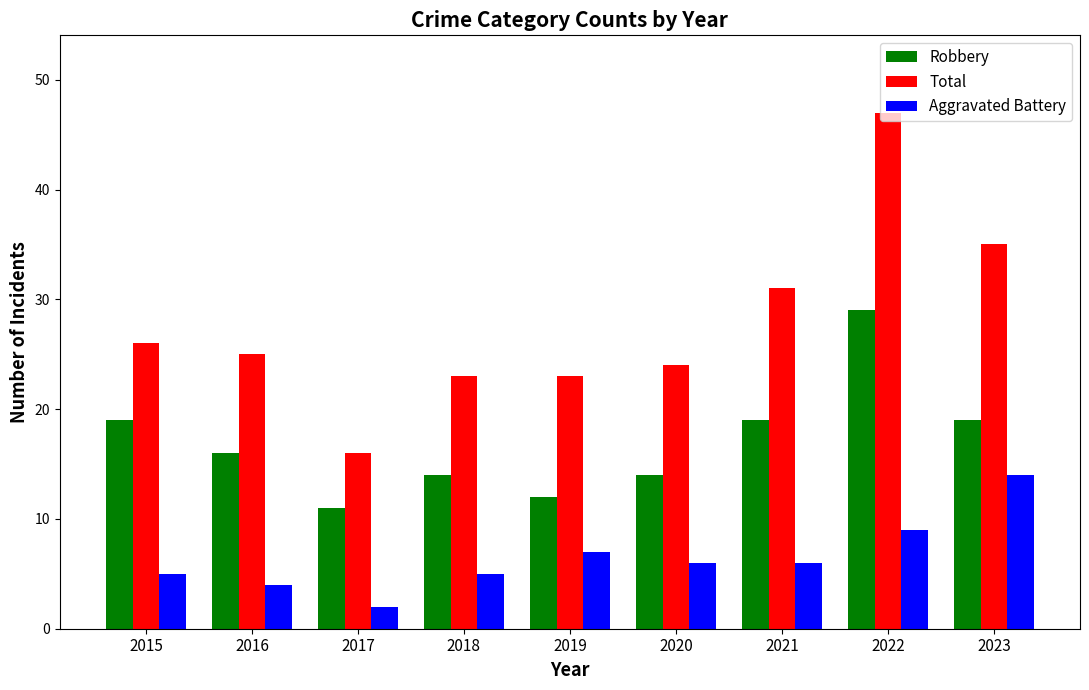

What is the average value of the Aggravated Battery series?

6